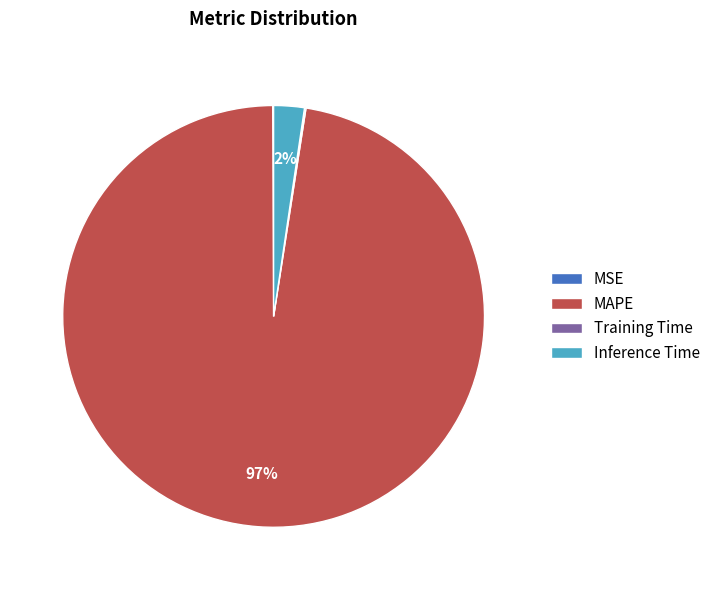

Does any single category account for the majority?

Yes